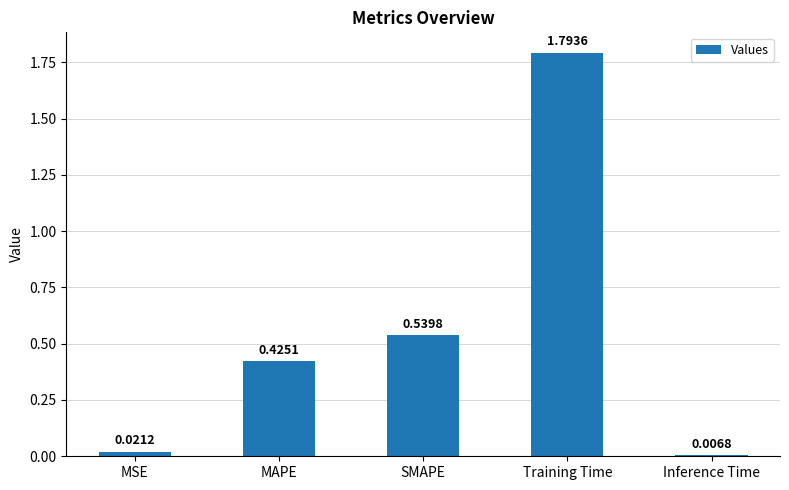

What is the greatest value displayed?

1.8